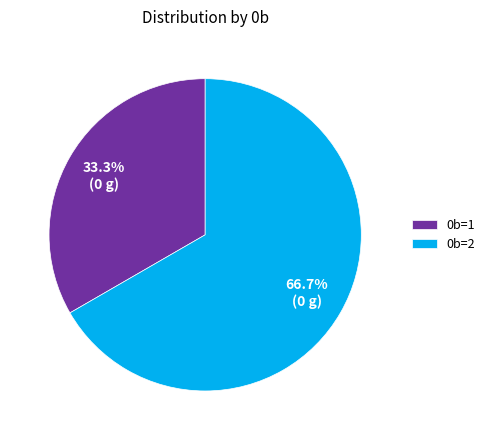

To the nearest percent, what percentage of the pie is 0b=1?

33%